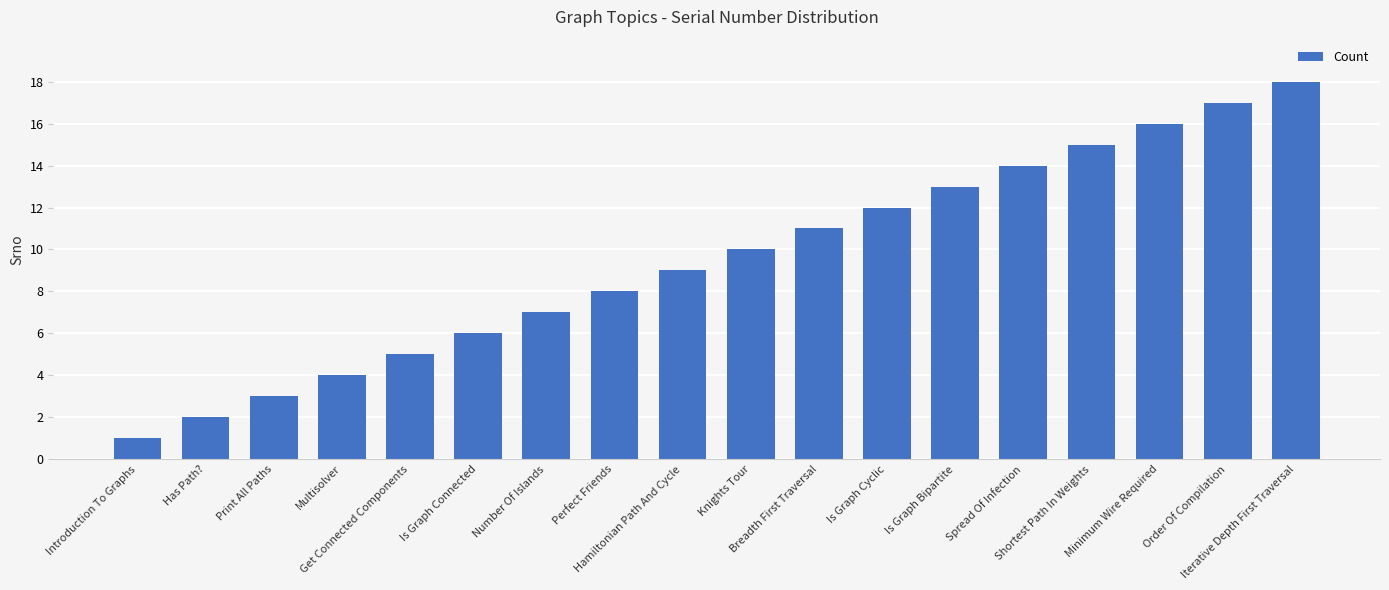

How many values are below 10?

9